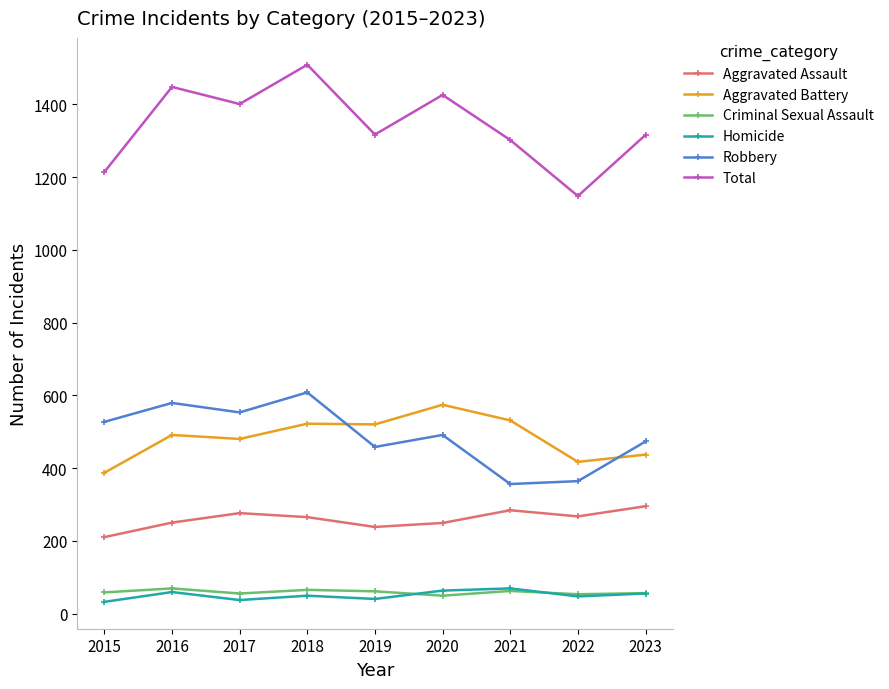

True or false: Aggravated Battery and Total cross at least once.

False